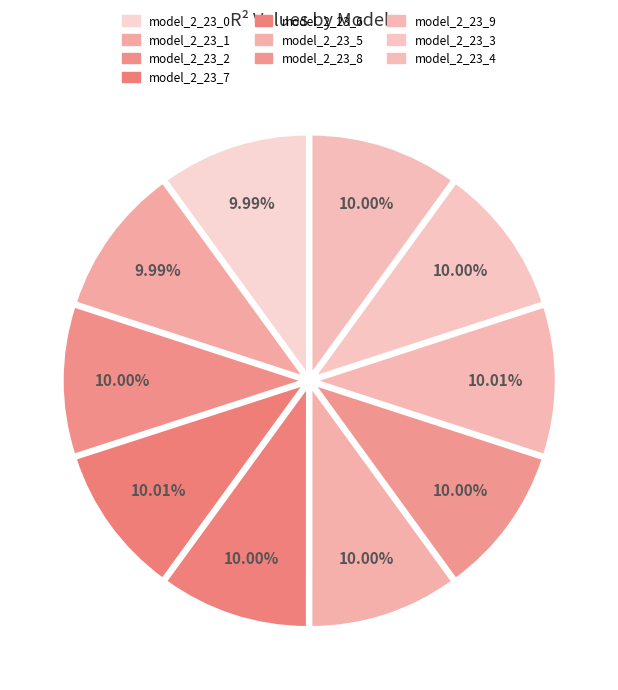

How many segments does this pie chart have?

10